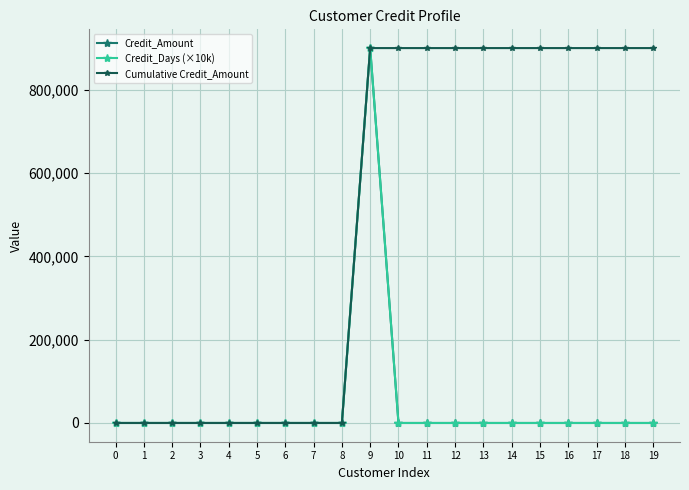

Reading left to right, list all the values displayed in this chart.

Credit_Amount: 0=0	1=0	2=0	3=0	4=0	5=0	6=0	7=0	8=0	9=900000	10=0	11=0	12=0	13=0	14=0	15=0	16=0	17=0	18=0	19=0
Credit_Days (×10k): 0=0	1=0	2=0	3=0	4=0	5=0	6=0	7=0	8=0	9=900000	10=0	11=0	12=0	13=0	14=0	15=0	16=0	17=0	18=0	19=0
Cumulative Credit_Amount: 0=0	1=0	2=0	3=0	4=0	5=0	6=0	7=0	8=0	9=900000	10=900000	11=900000	12=900000	13=900000	14=900000	15=900000	16=900000	17=900000	18=900000	19=900000